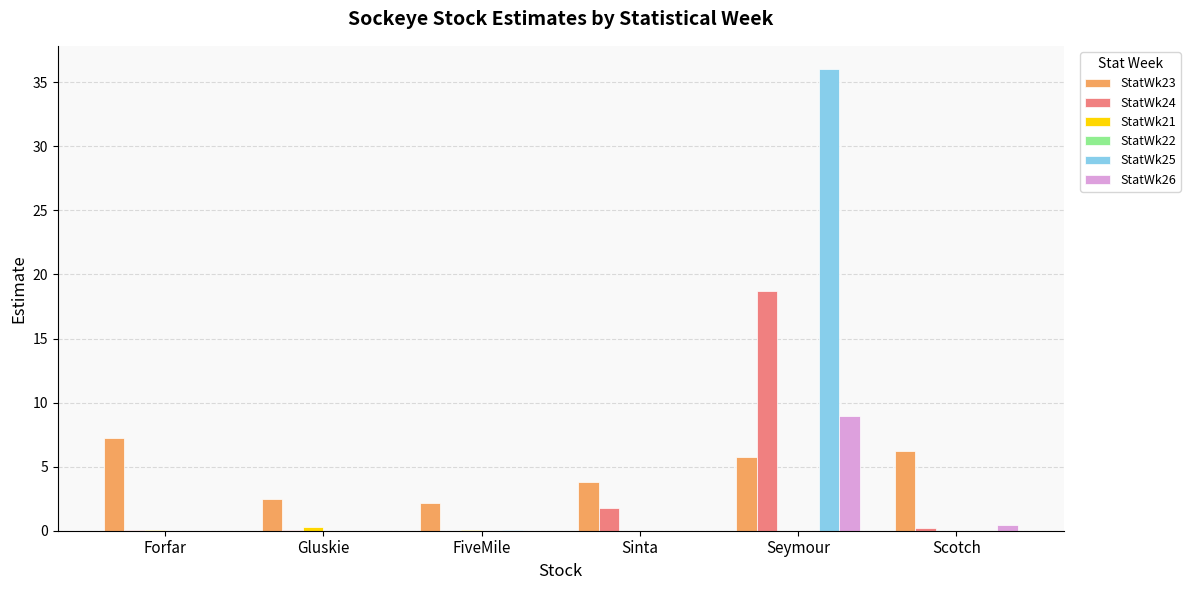

The value of StatWk26 at Gluskie is 0.0. True or false?

True